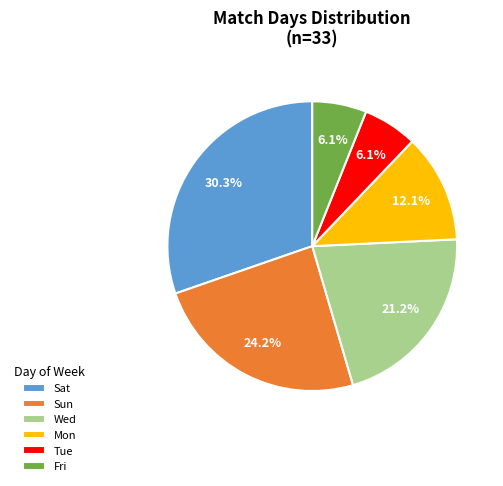

Which category has the biggest portion of the pie?

Sat